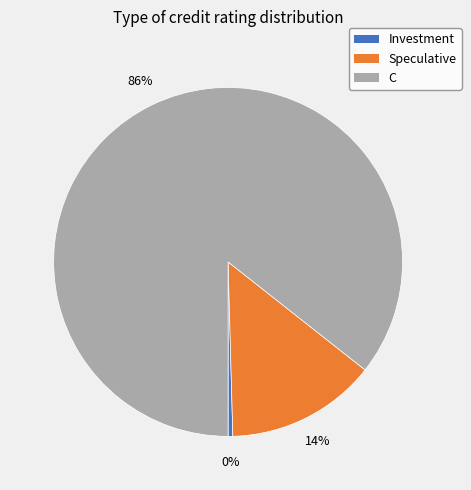

How many segments does this pie chart have?

3